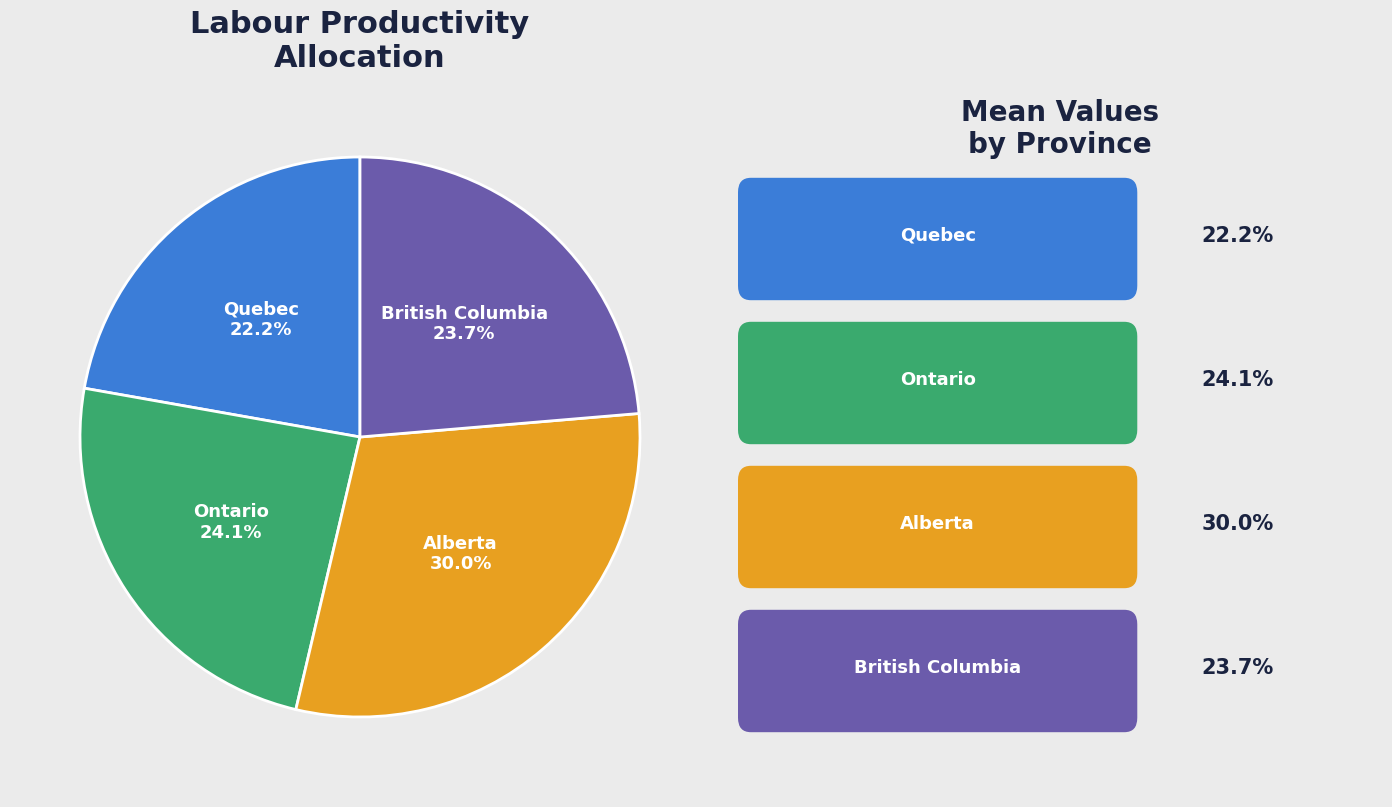

Is there a majority slice in this chart?

No